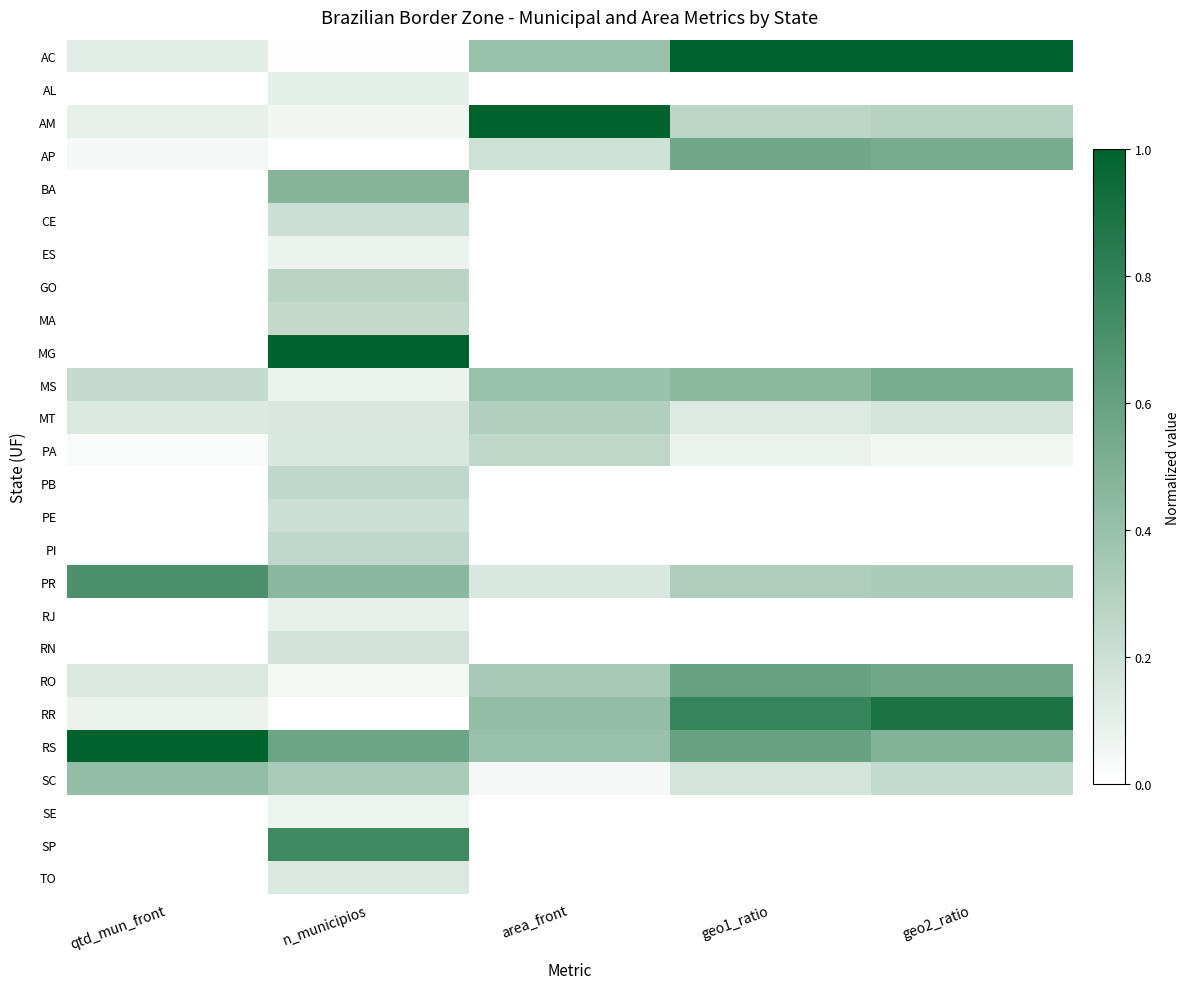

How many data points does each series have?

5